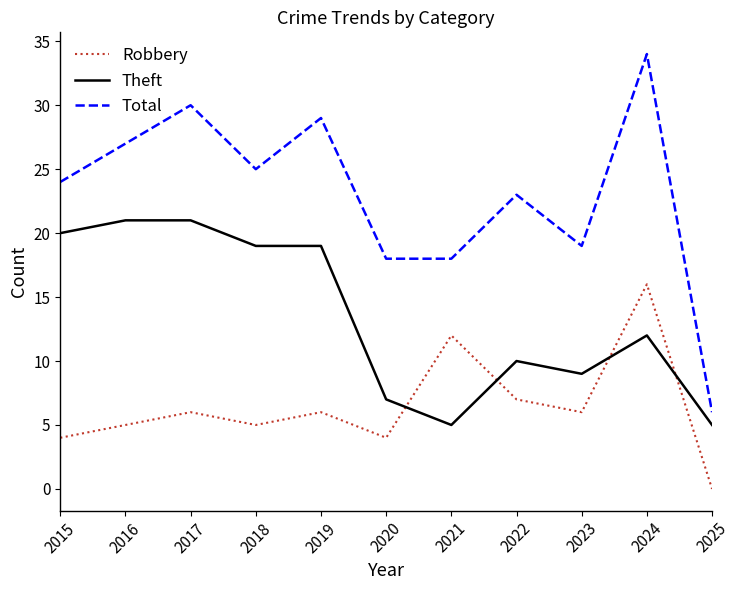

What is the lowest value of the Total series?

6